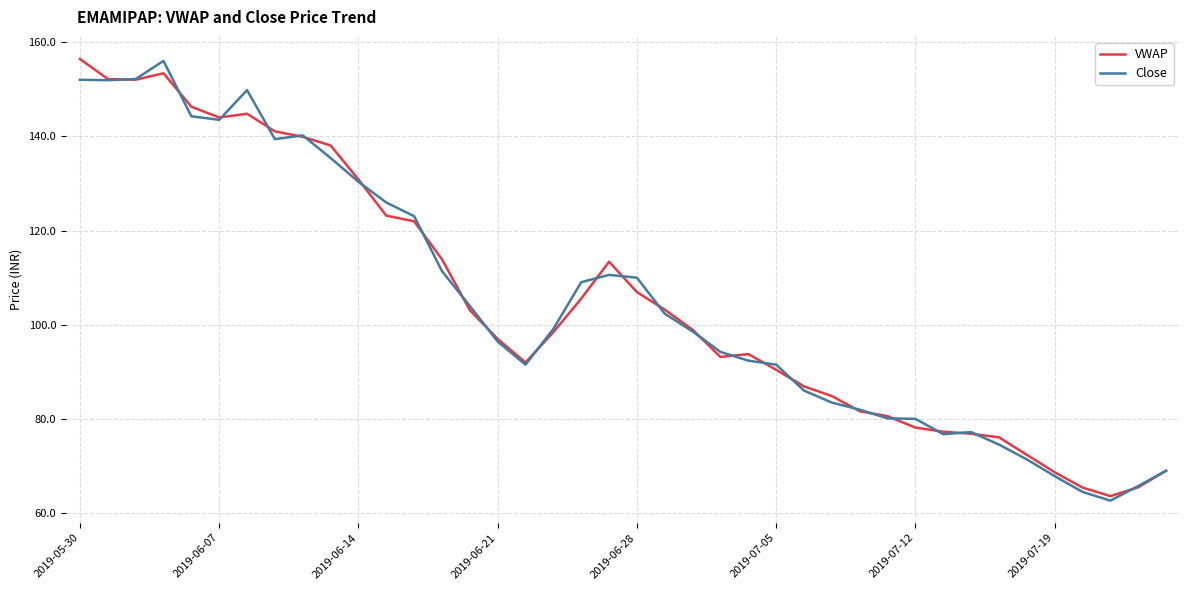

Does the chart have visible grid lines?

Yes